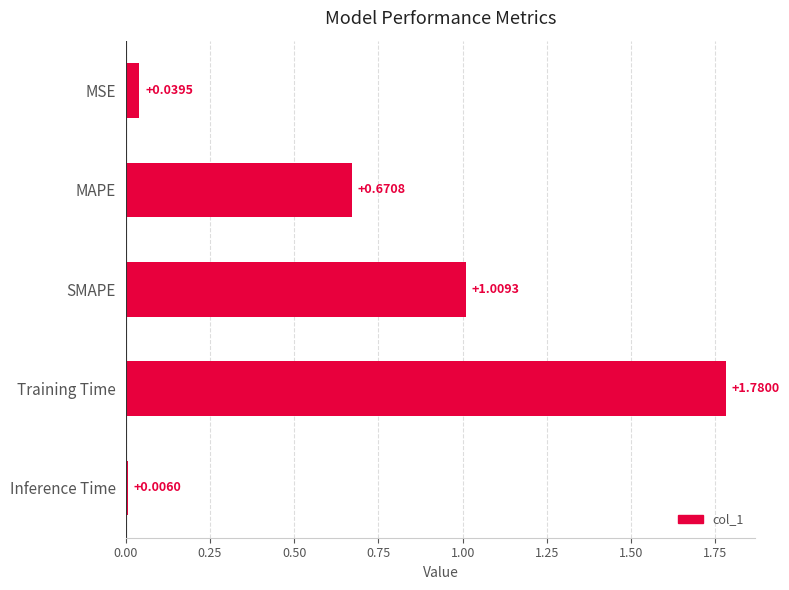

Does the chart contain any negative values?

No